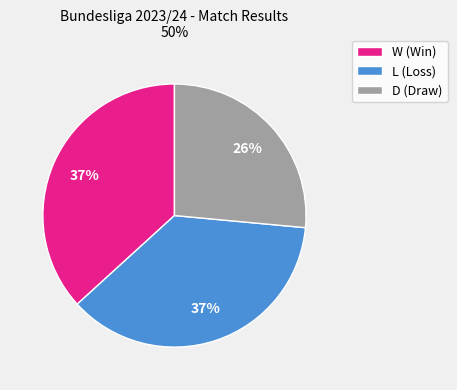

Combined, do L and D account for over 50%?

Yes